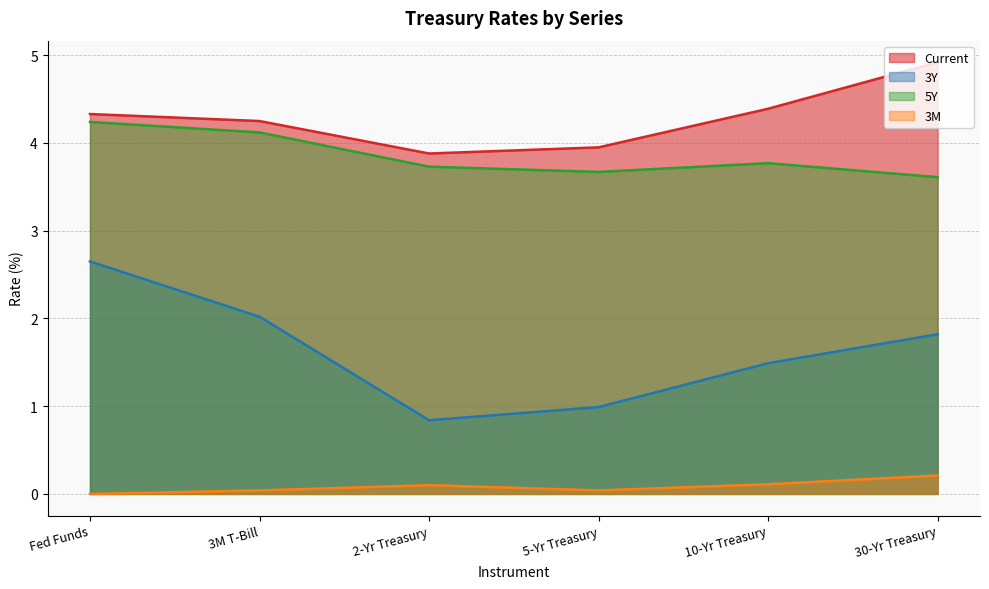

What is the difference between the highest and lowest values at 2-Yr Treasury?

3.8